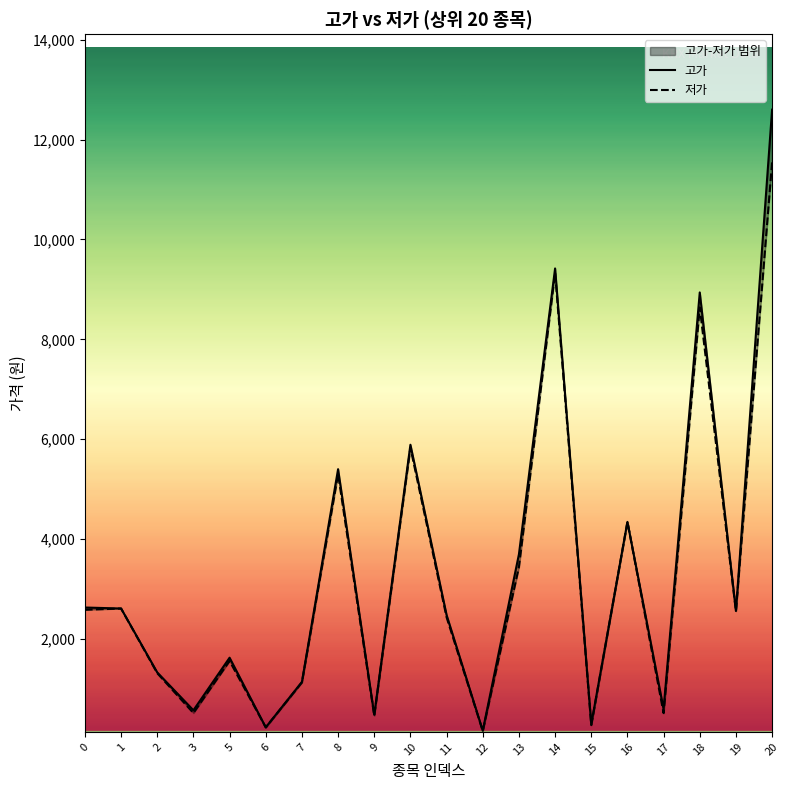

Between 9 and 16, which is larger?

16